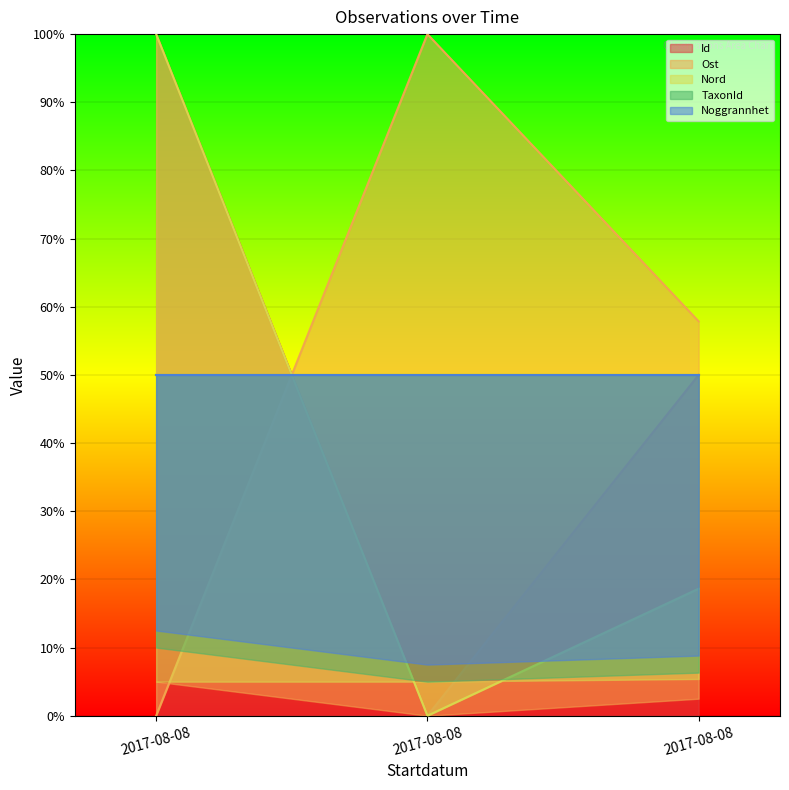

What is the difference between the second highest and minimum values in the Id series?

50